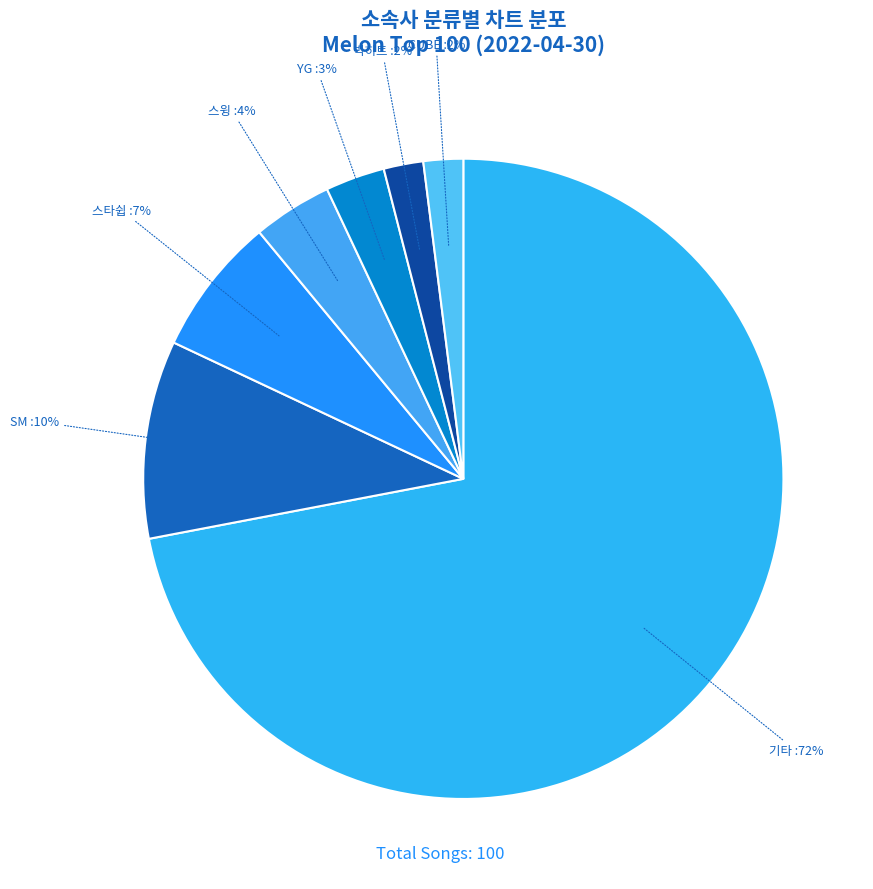

Count the number of slices in the pie.

7